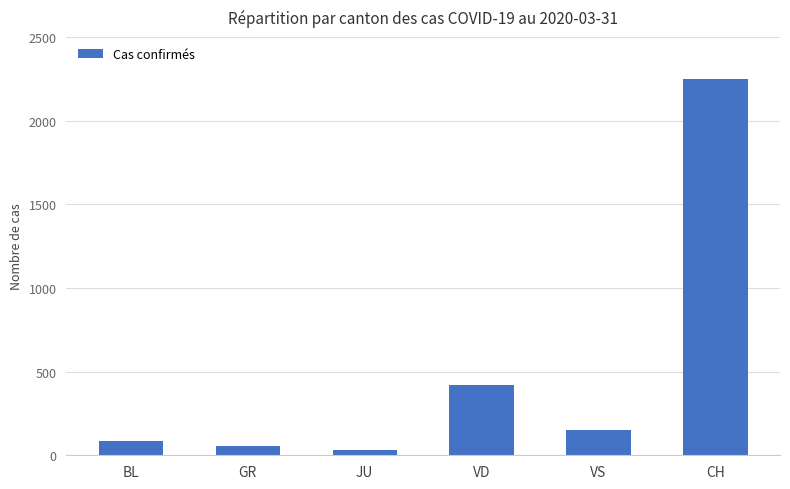

What value does the data have at BL?

88